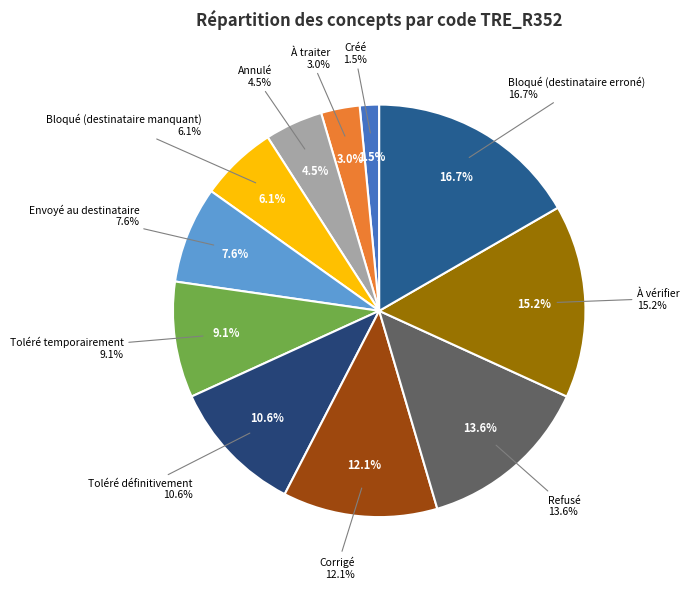

How many slices are in this pie chart?

11